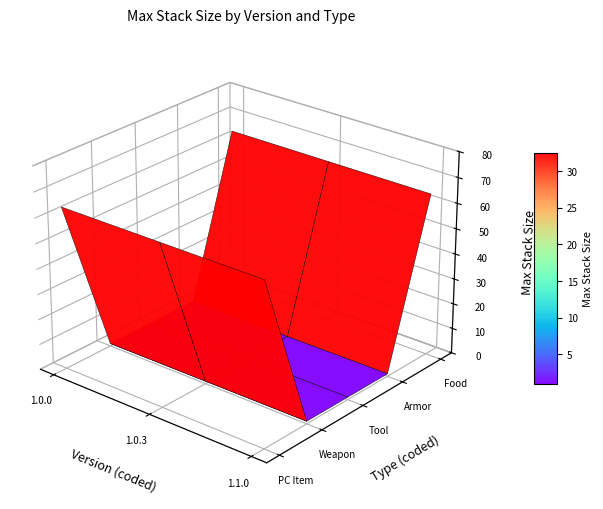

Which has a higher value, PC Item or Armor?

PC Item